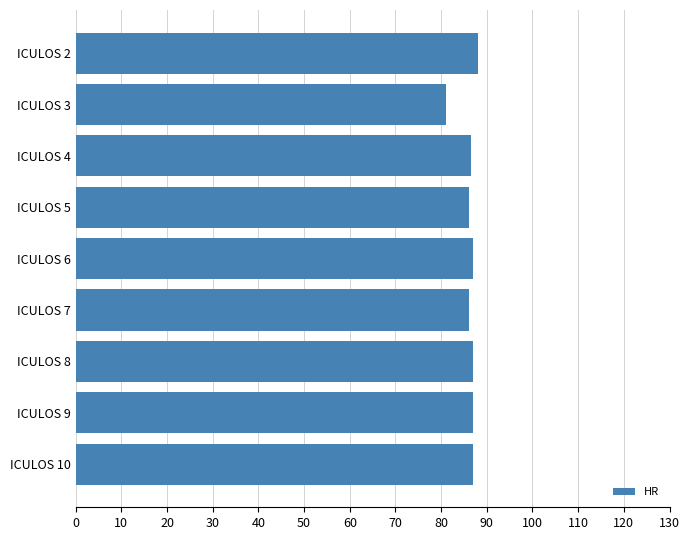

How many data points does each series have?

9